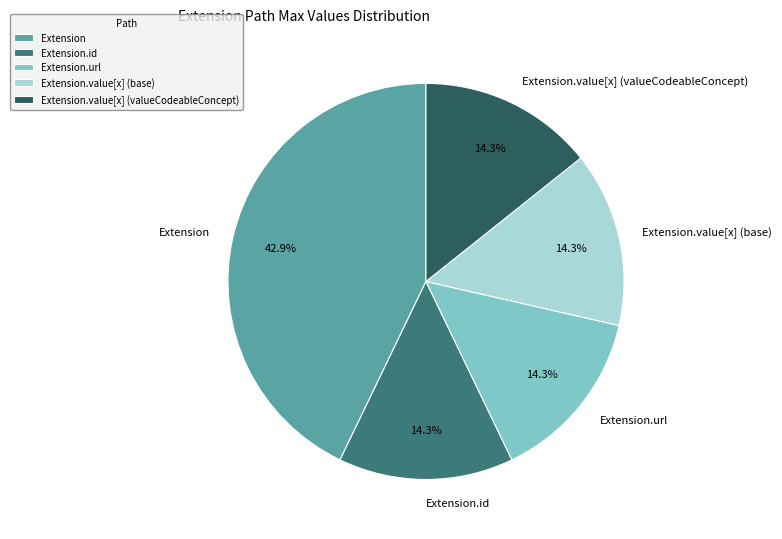

Count the number of slices in the pie.

5